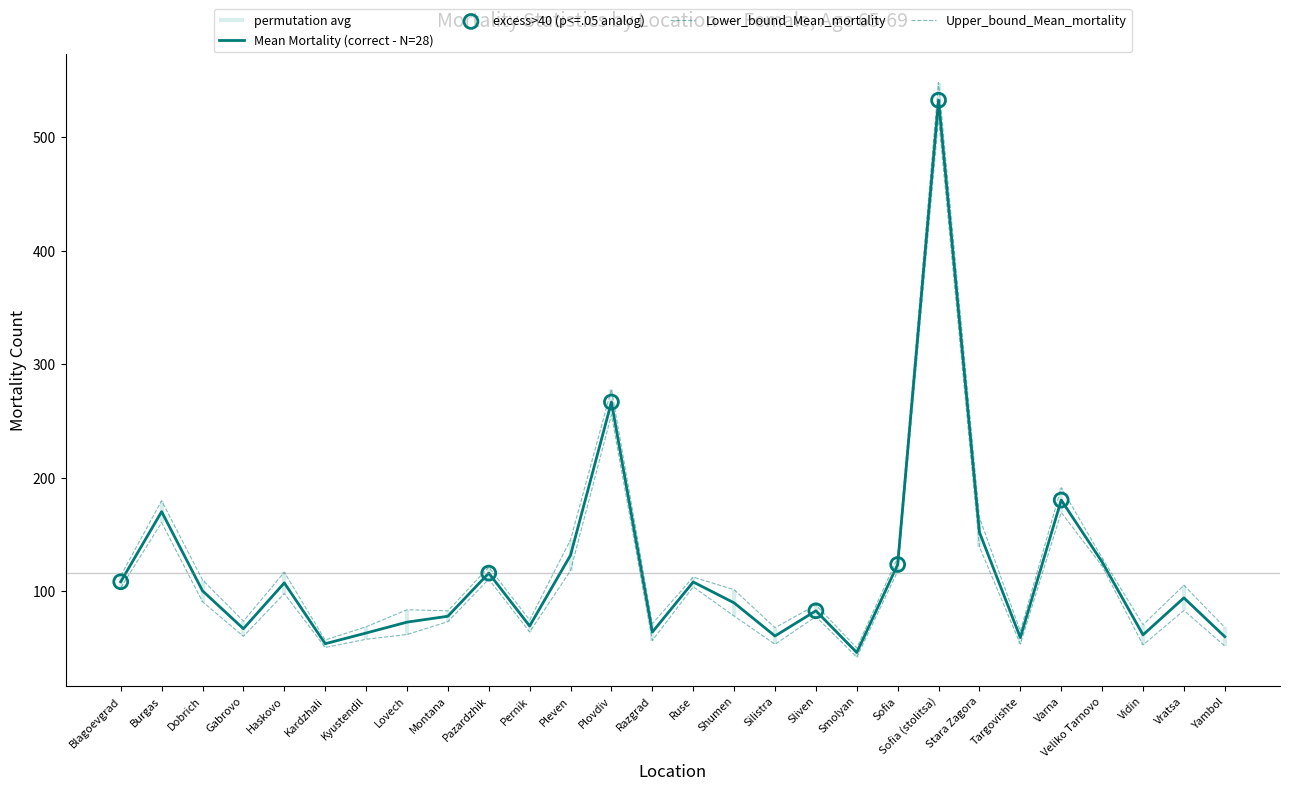

At how many categories does at least one series exceed 450?

1